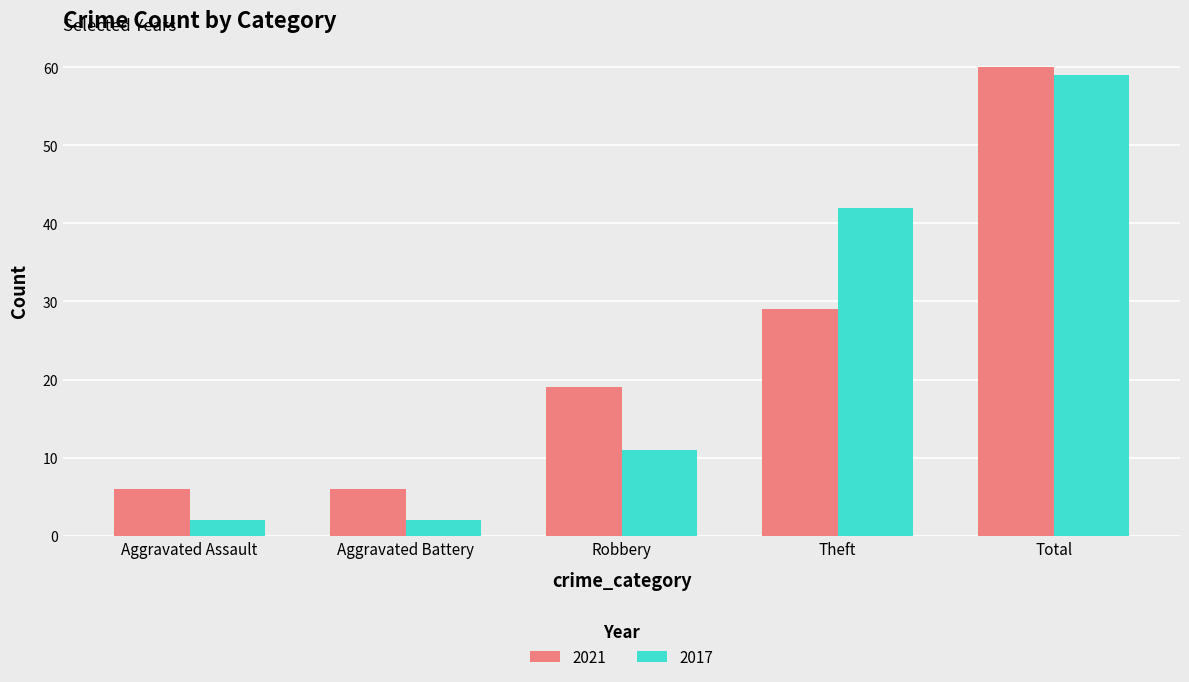

Rank the series by their maximum value, from highest to lowest.

2021, 2017